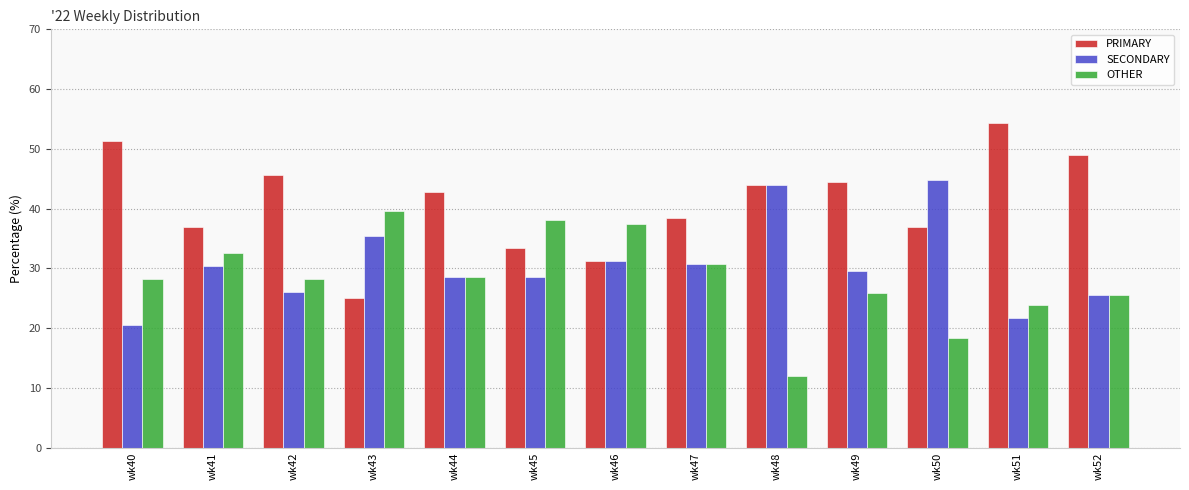

The value of OTHER at wk42 is 11.1. True or false?

False